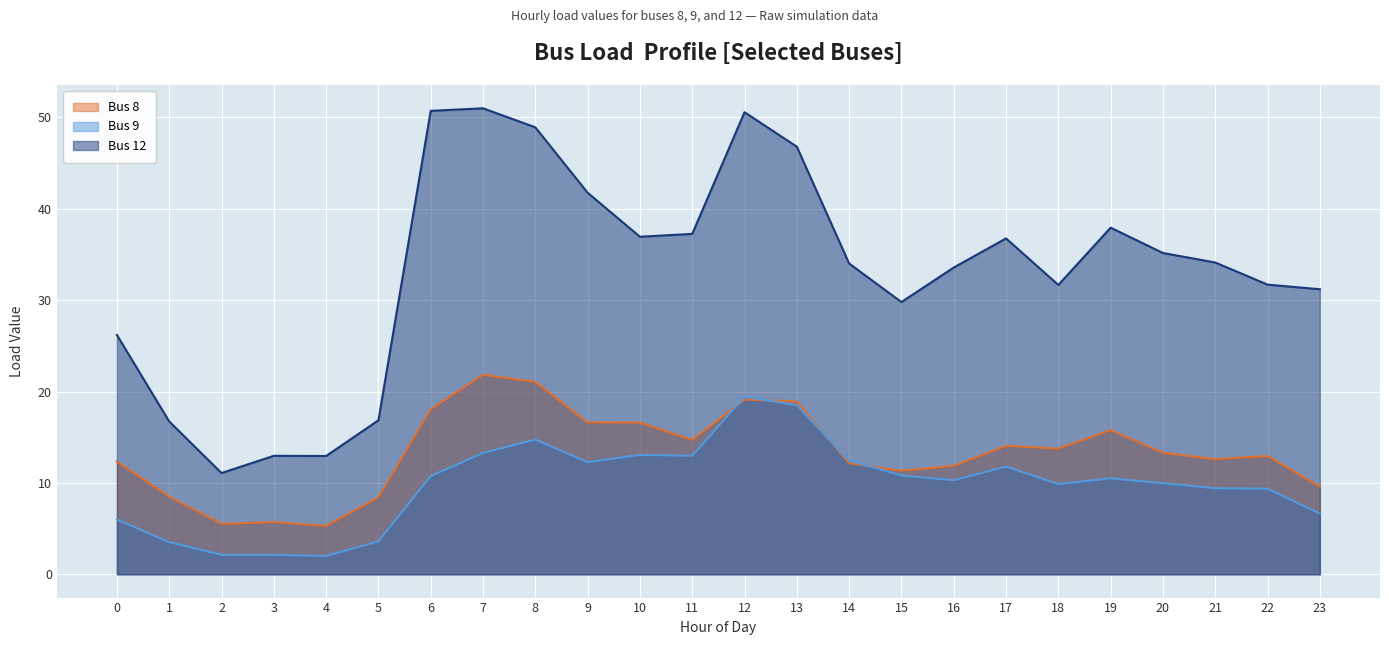

What is the sum of all Bus 12 values?

796.5